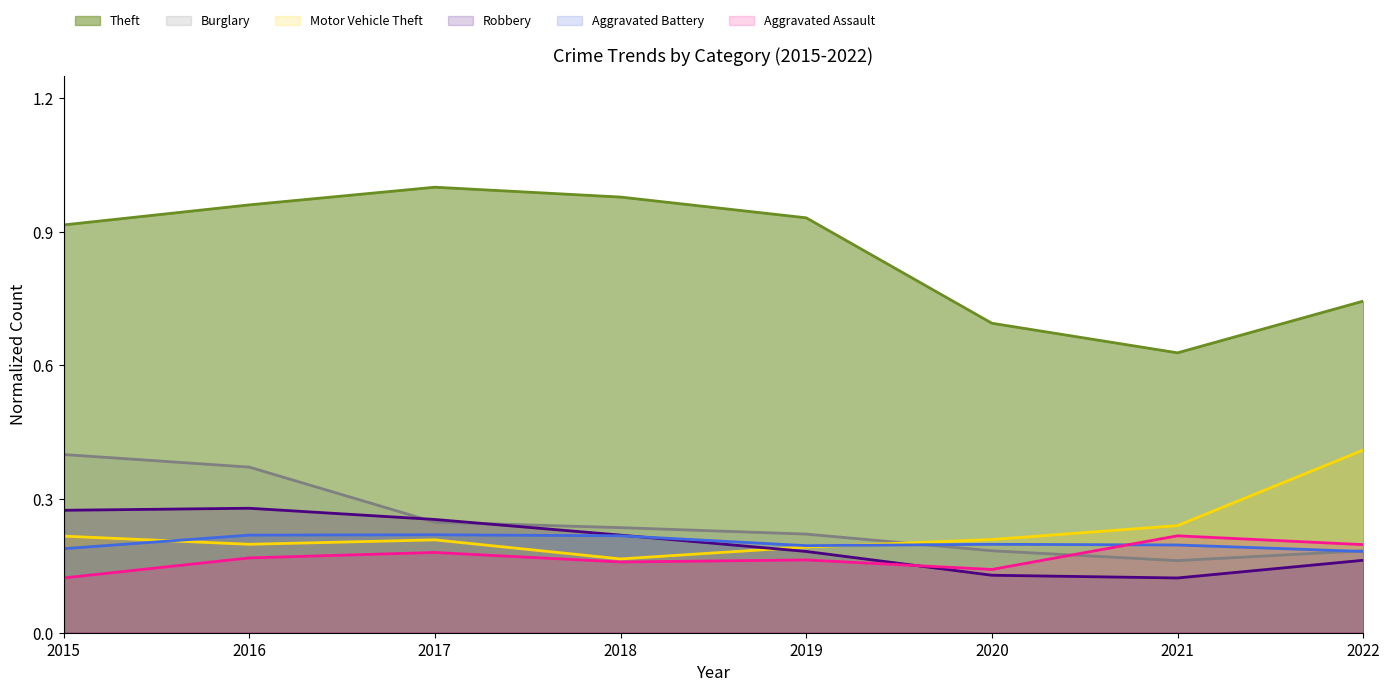

At which category does Theft reach its first local peak?

2017